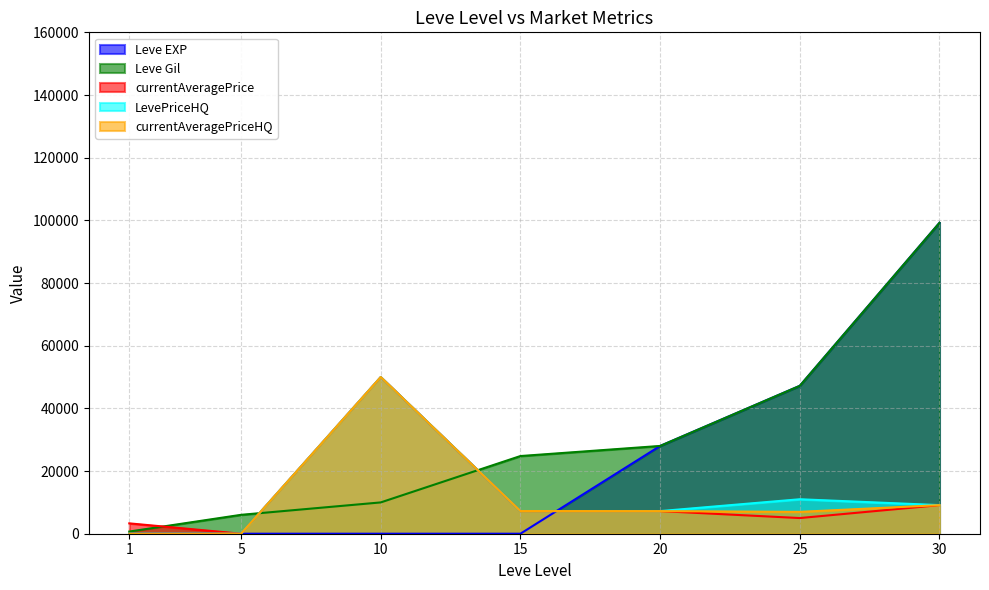

Which category has the lowest value across all series?

5